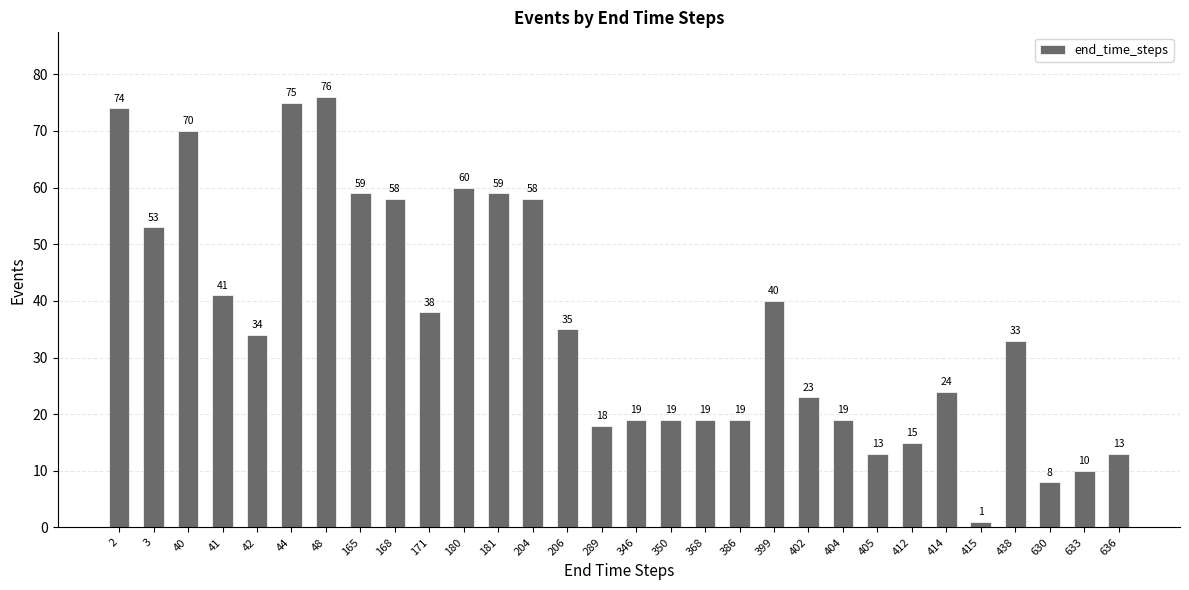

What is the difference between the values at 414 and 633?

14